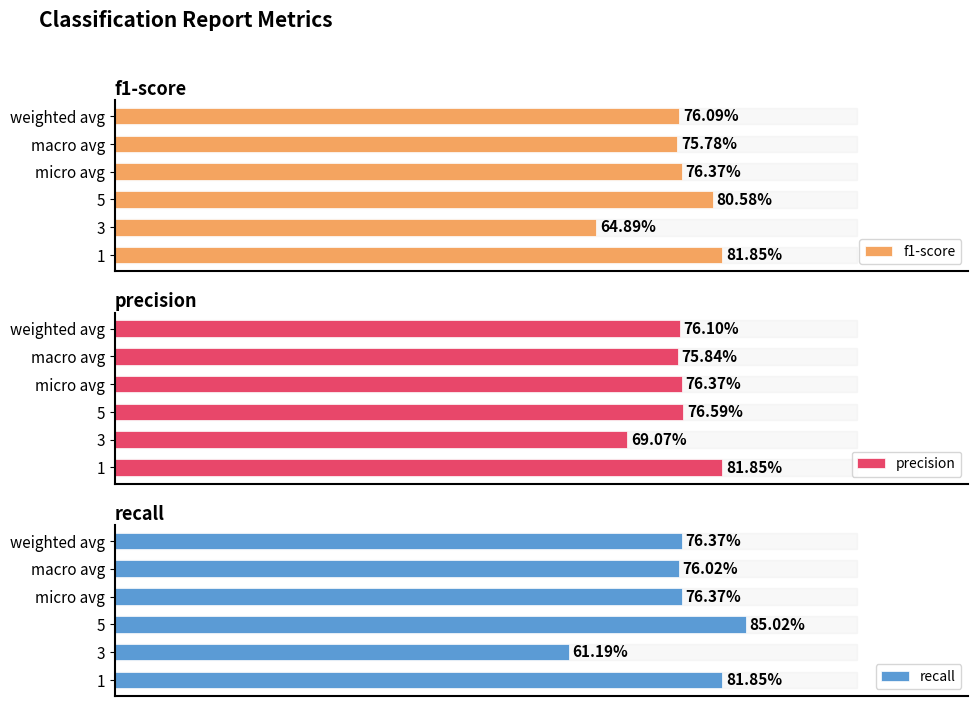

What is the minimum value shown in the chart?

0.6